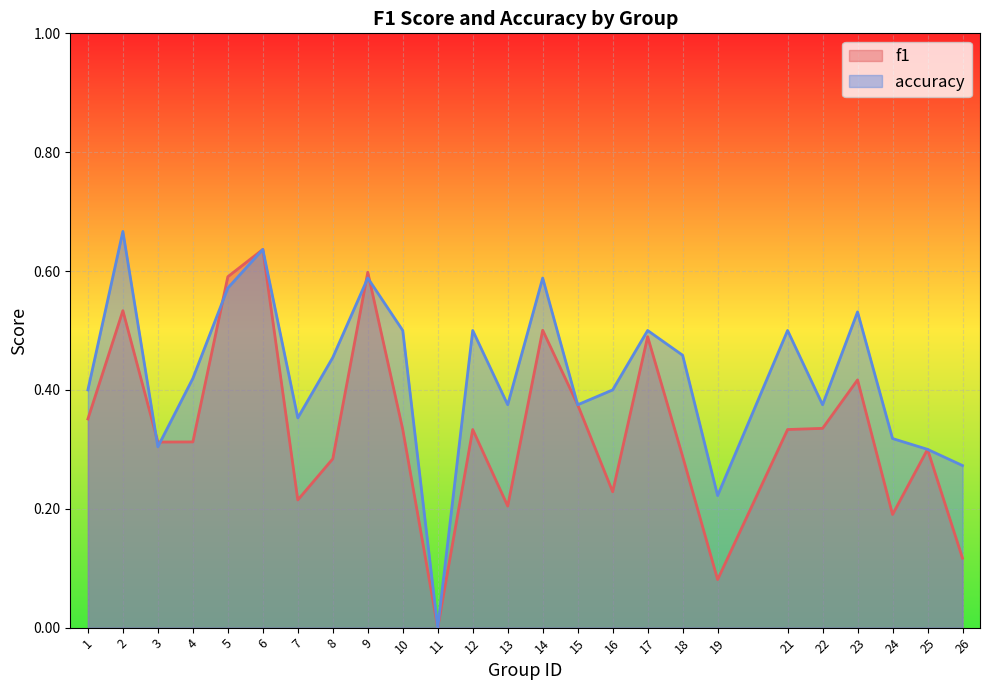

At which category does accuracy reach its first local valley?

3